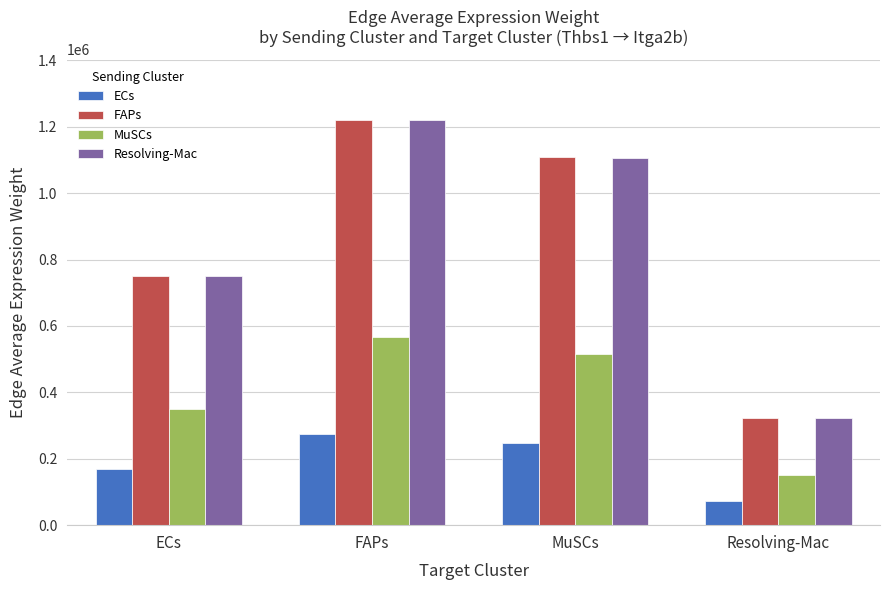

What position from the right is MuSCs?

2